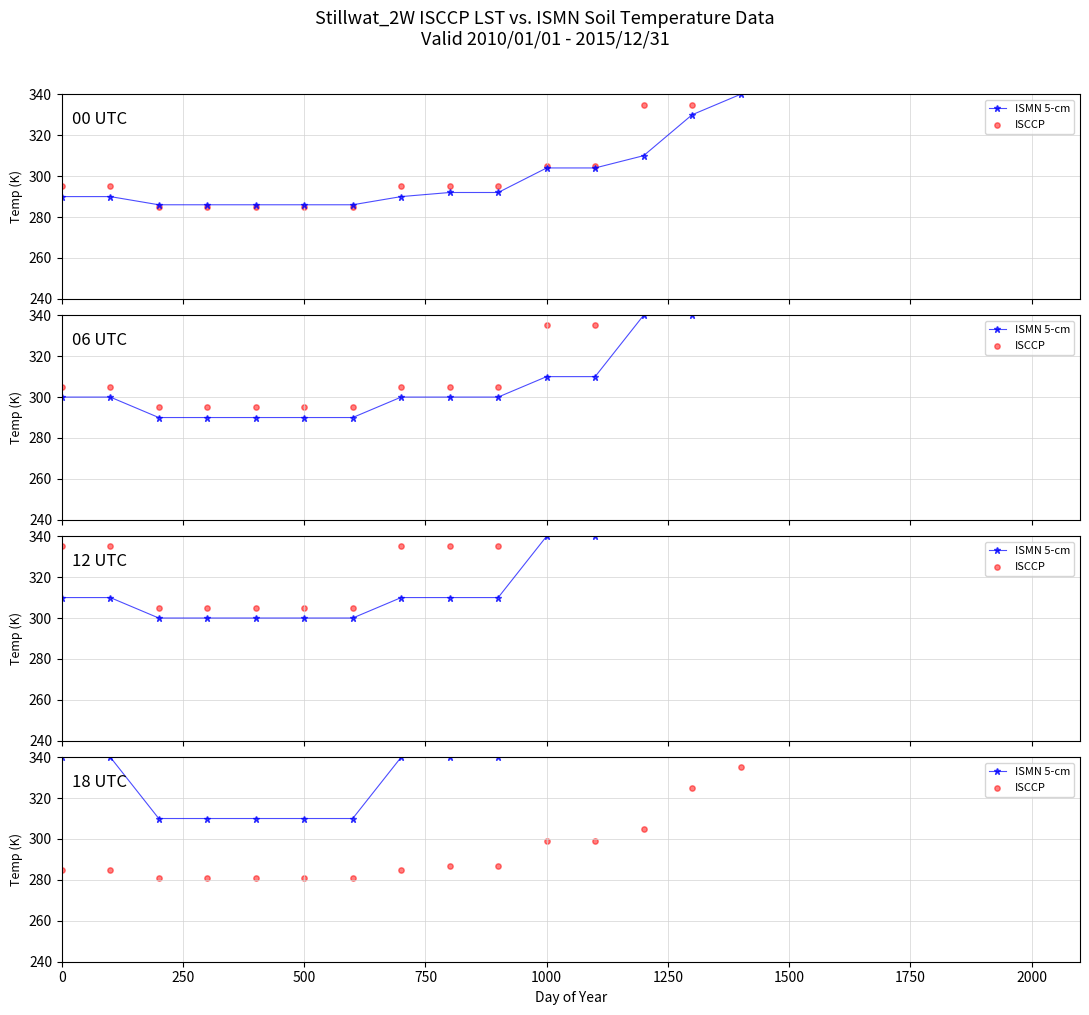

Which series has the largest total across all categories?

ISMN 5-cm